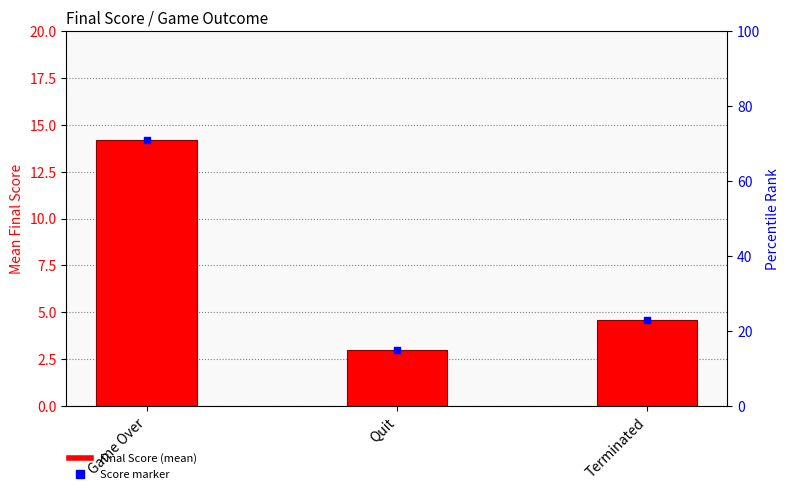

Which series contains the highest Y value?

Final Score